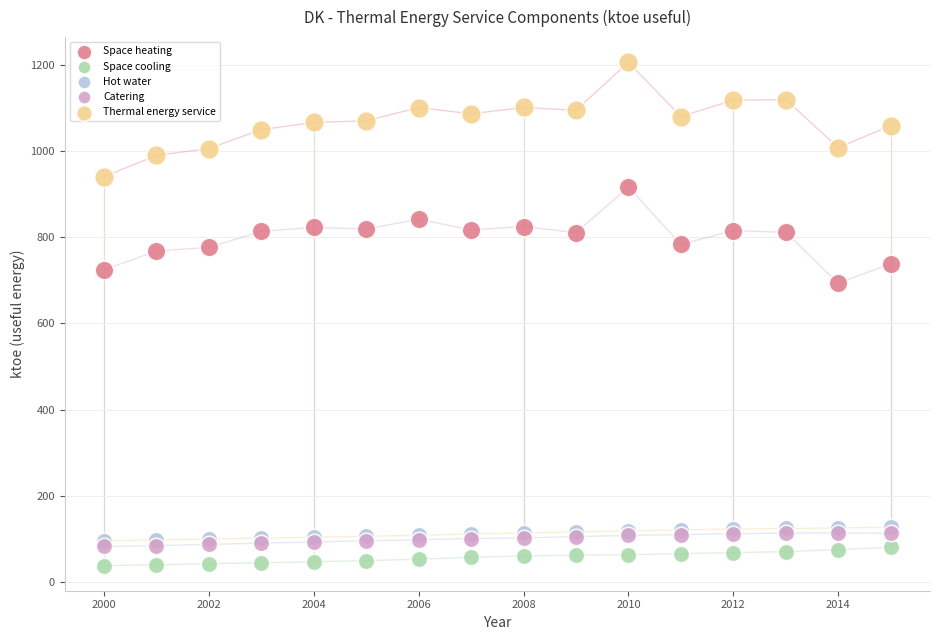

Which series has the largest Y range (max minus min)?

Thermal energy service